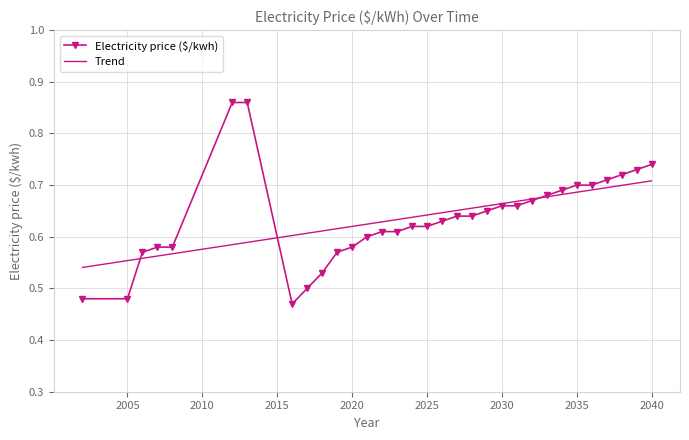

Rank the series by their maximum value, from lowest to highest.

Trend, Electricity price ($/kwh)